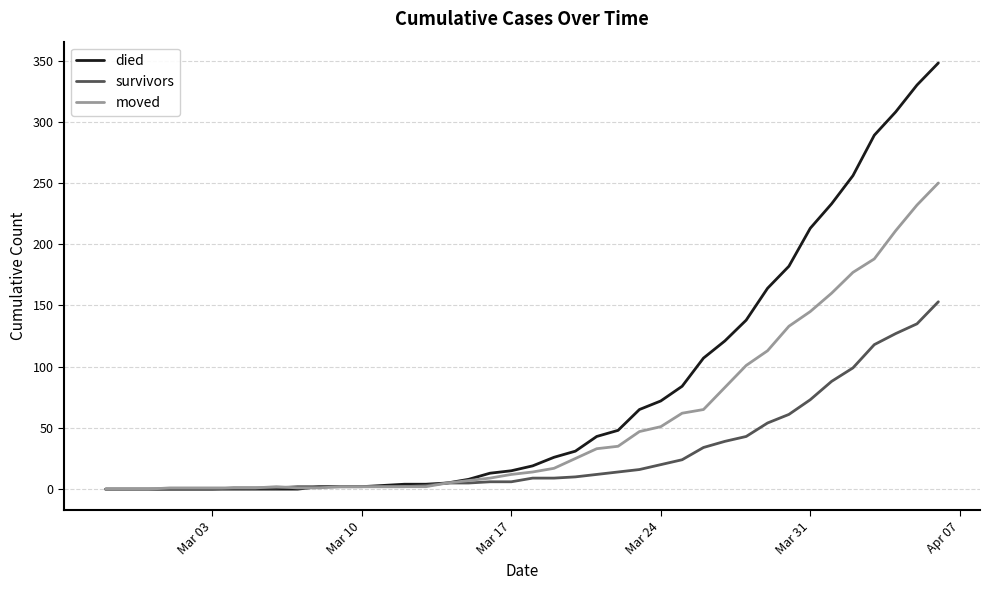

Which series has the largest total across all categories?

died